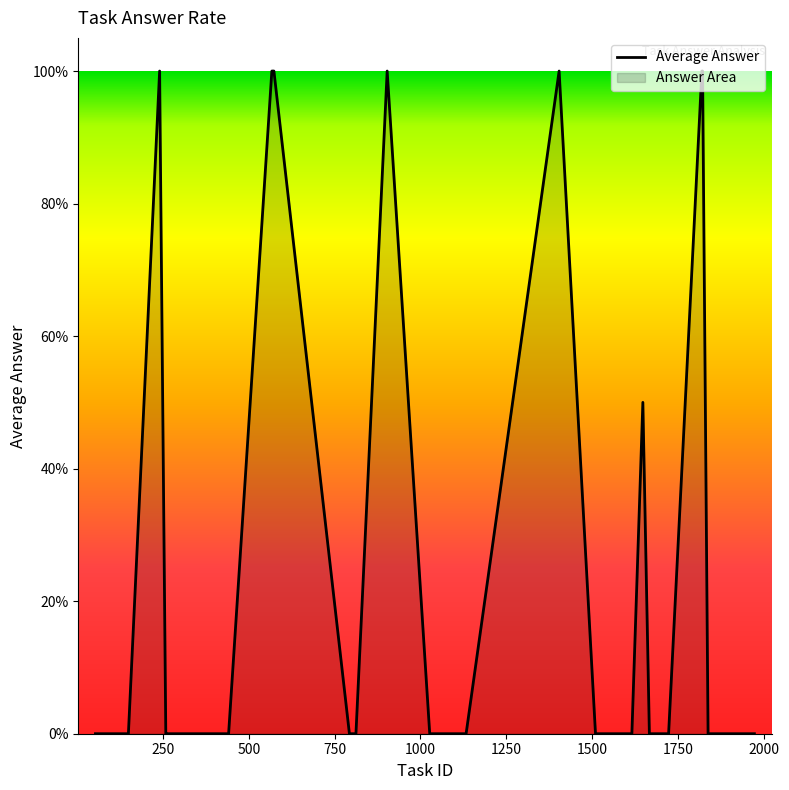

True or false: the data has more than 0 interior local peaks.

True